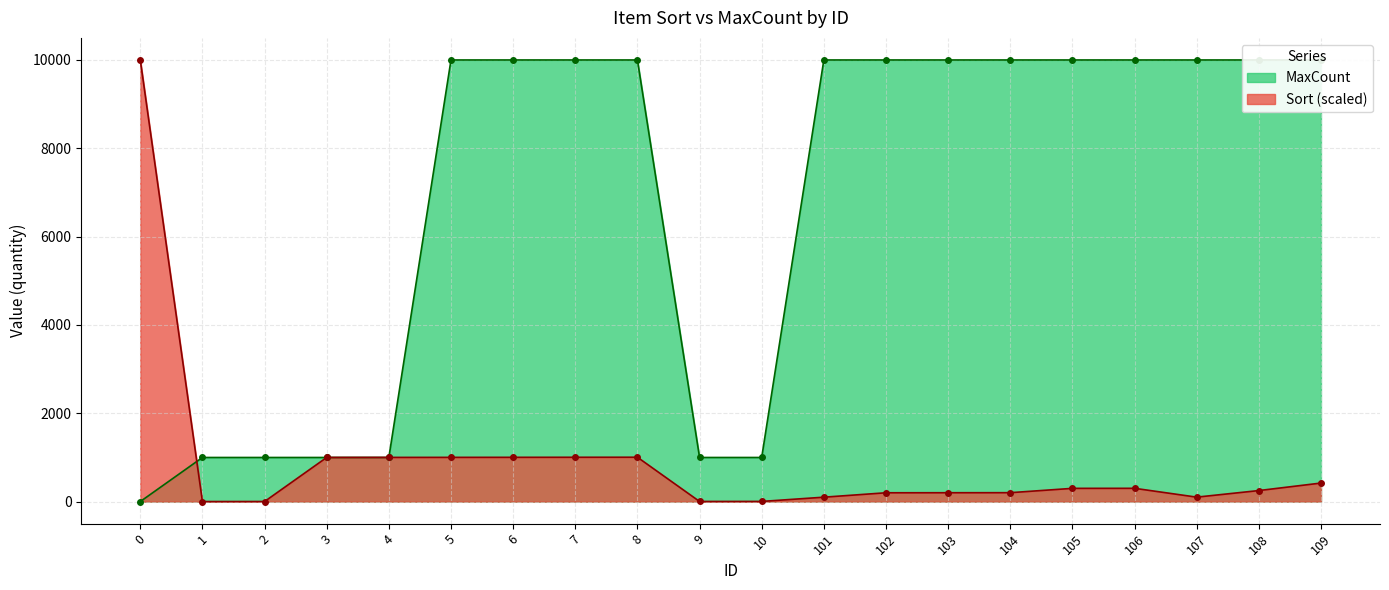

Which series has the largest range (max minus min)?

Sort